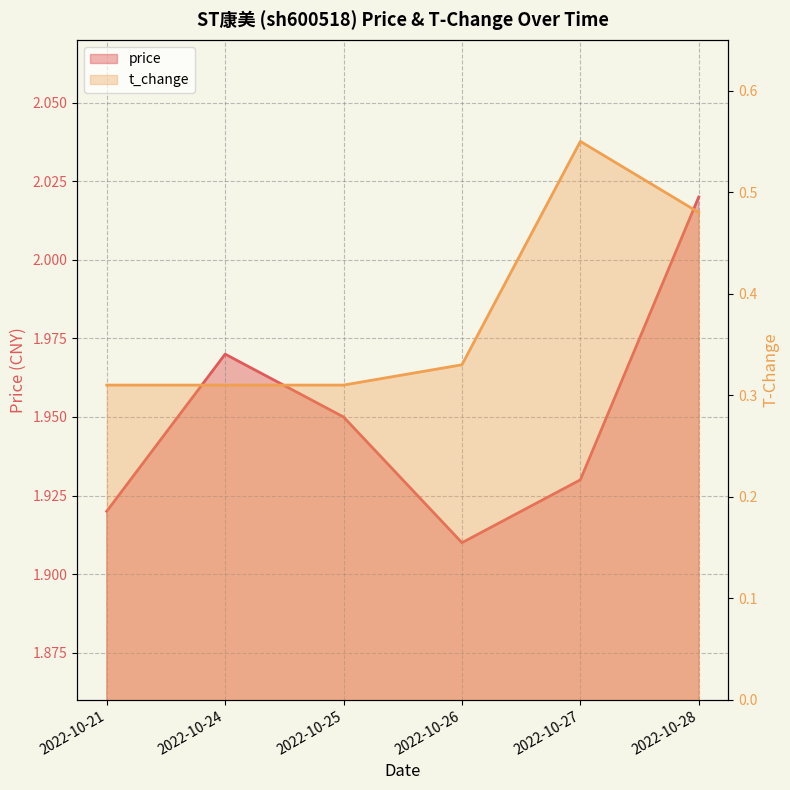

Reading left to right, list all the values displayed in this chart.

price: 2022-10-21=1.9	2022-10-24=2.0	2022-10-25=1.9	2022-10-26=1.9	2022-10-27=1.9	2022-10-28=2.0
t_change: 2022-10-21=0.3	2022-10-24=0.3	2022-10-25=0.3	2022-10-26=0.3	2022-10-27=0.6	2022-10-28=0.5